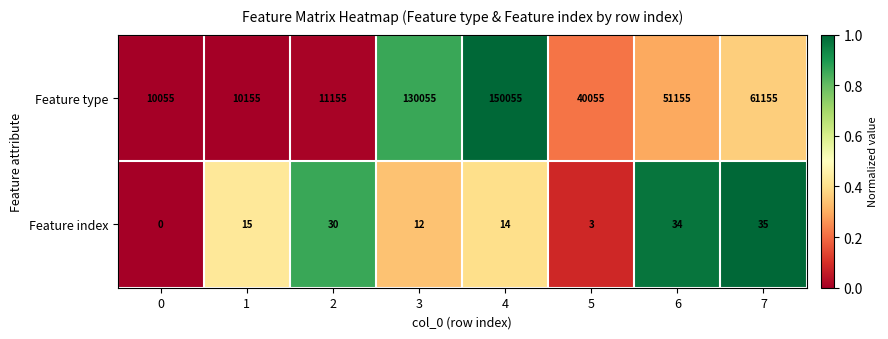

What is the total value across all series at 1?

10170